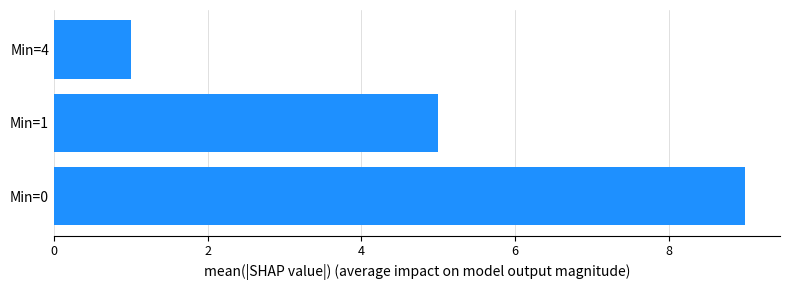

Where is the data nearest to the value 5?

Min=1